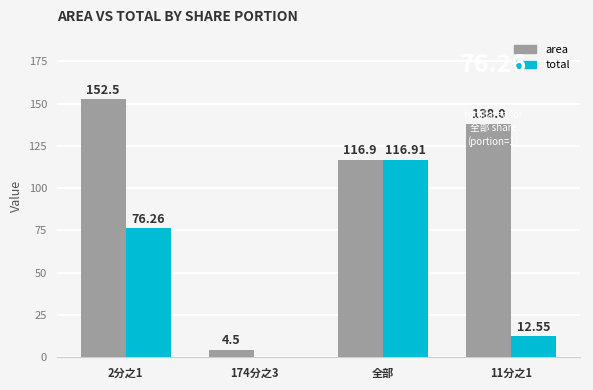

Which series has the largest range (max minus min)?

area